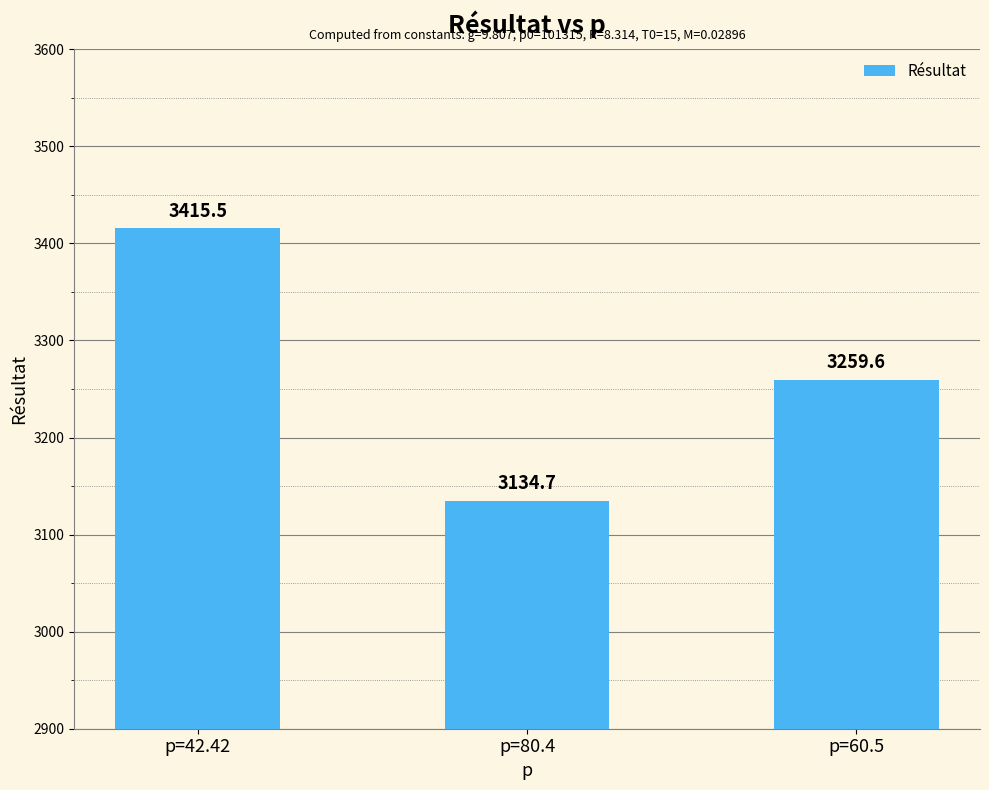

The chart shows a value of 3134.7 at p=80.4. True or false?

True